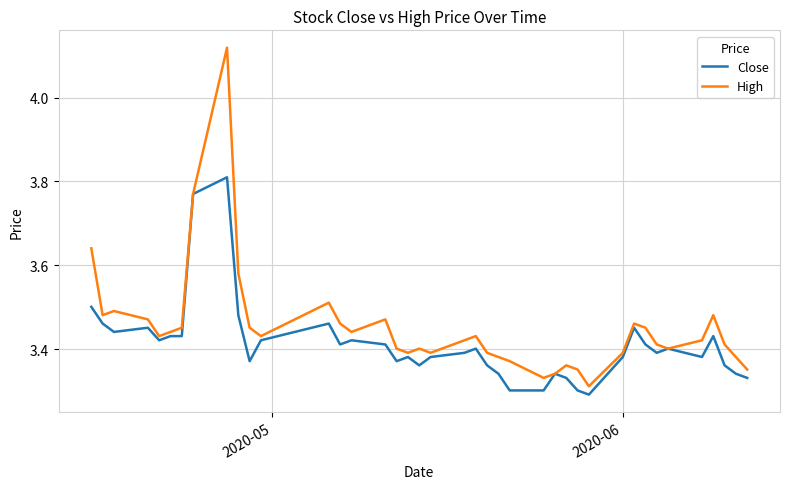

Rank the series by their average value, from lowest to highest.

Close, High